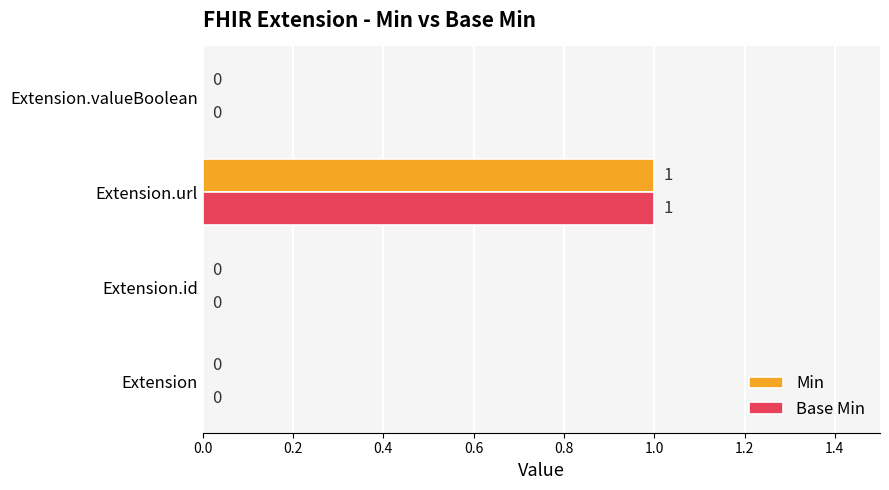

Which label corresponds to the largest value in the chart?

Extension.url